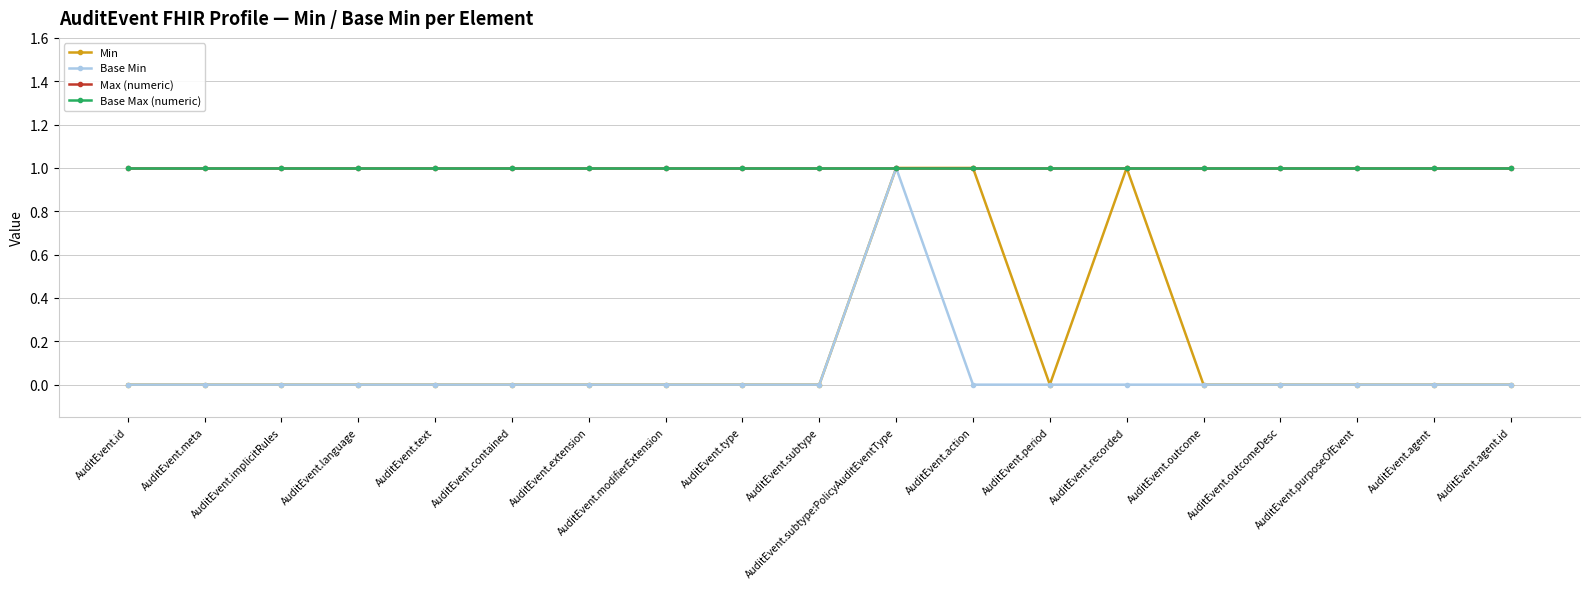

What is the spread (max minus min) of values at AuditEvent.modifierExtension?

1